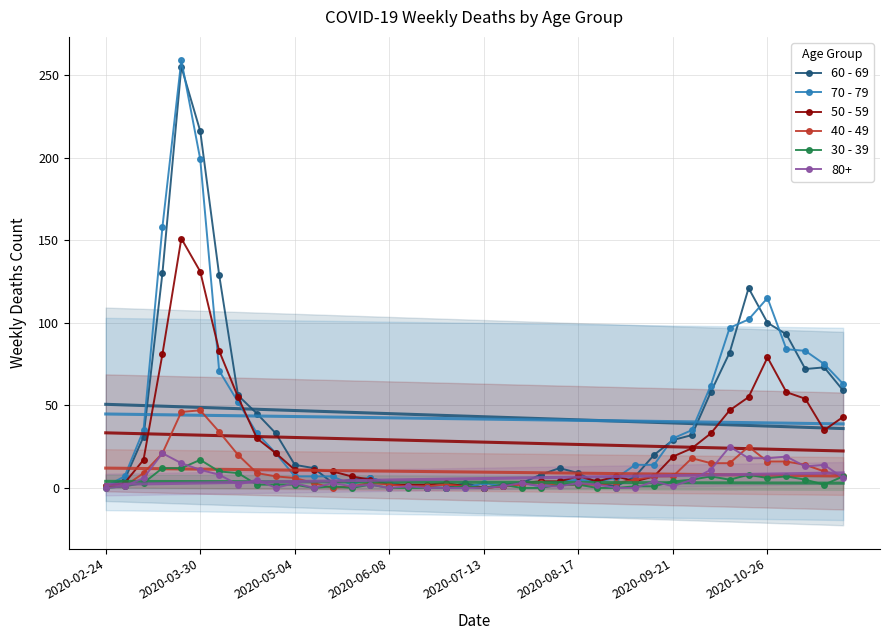

What is the difference between the second highest and second lowest values in the 60 - 69 series?

216